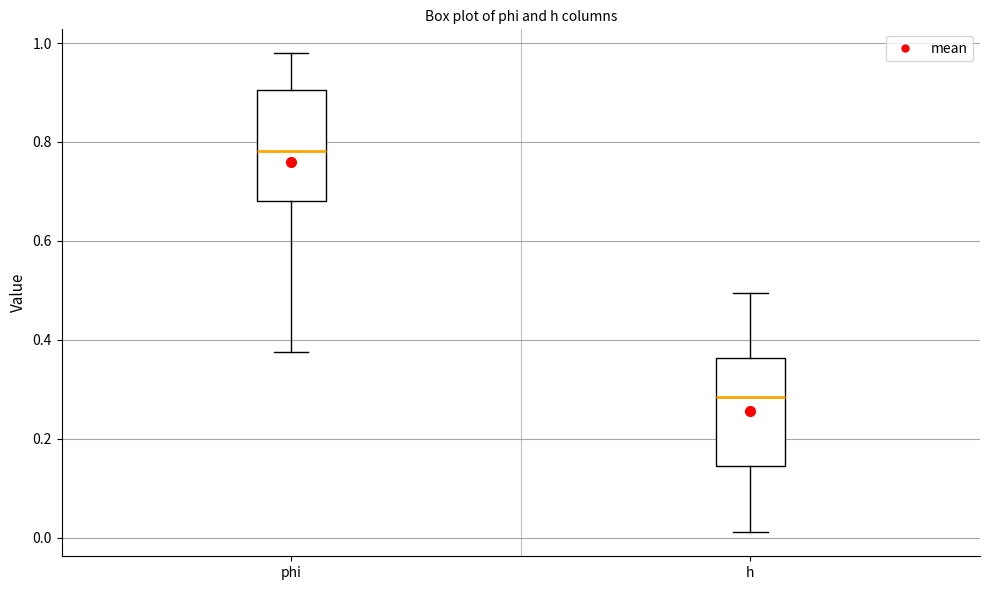

Which box has the highest median line?

phi